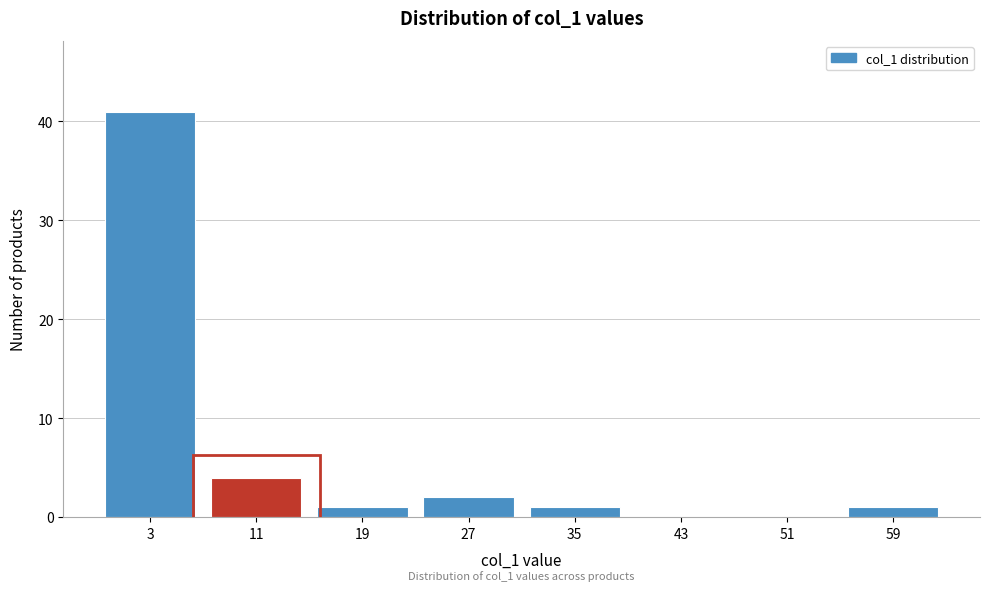

Which range on the x-axis has the tallest bar?

-1 to 7